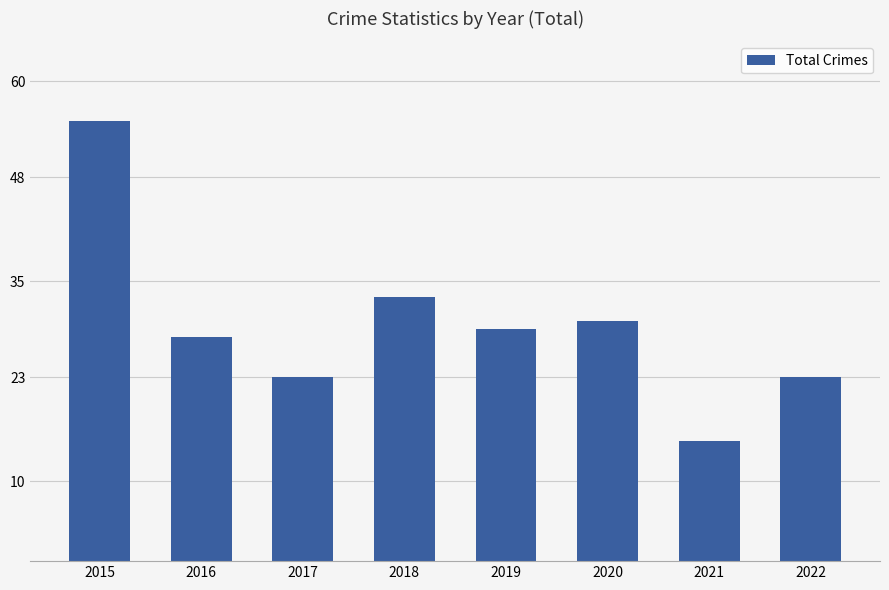

How many data points are less than 29?

4